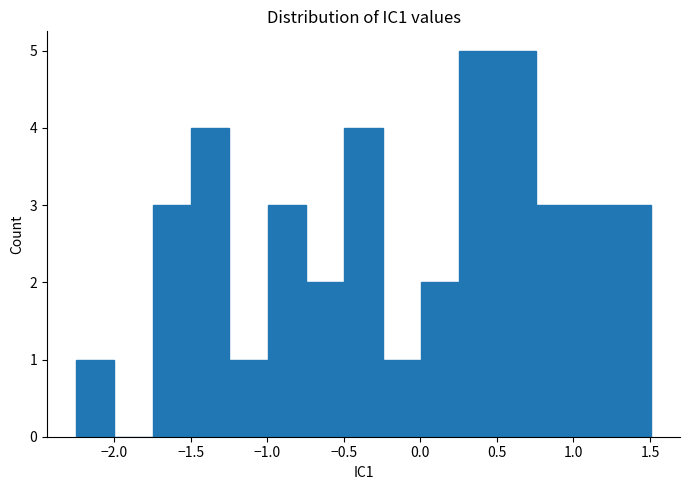

Reading left to right, transcribe this chart: for each bar, give the range it covers on the x-axis and its height. Neither the bar edges nor the heights are printed on the chart, so give them approximately, as read against the axes.

-2.25 to -2.00: 1
-2.00 to -1.75: 0
-1.75 to -1.50: 3
-1.50 to -1.25: 4
-1.25 to -1.00: 1
-1.00 to -0.75: 3
-0.75 to -0.50: 2
-0.50 to -0.25: 4
-0.25 to 0.00: 1
0.00 to 0.25: 2
0.25 to 0.50: 5
0.50 to 0.75: 5
0.75 to 1.00: 3
1.00 to 1.25: 3
1.25 to 1.50: 3